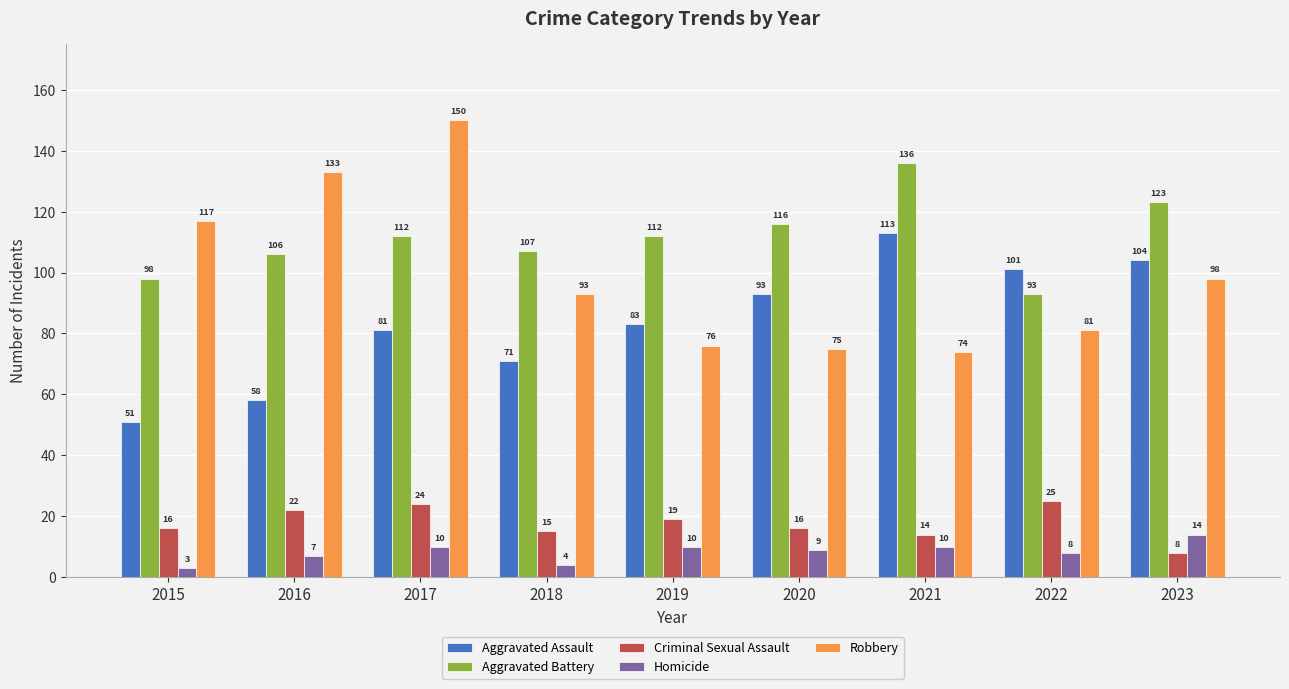

What is the difference between the highest and lowest values at 2020?

107